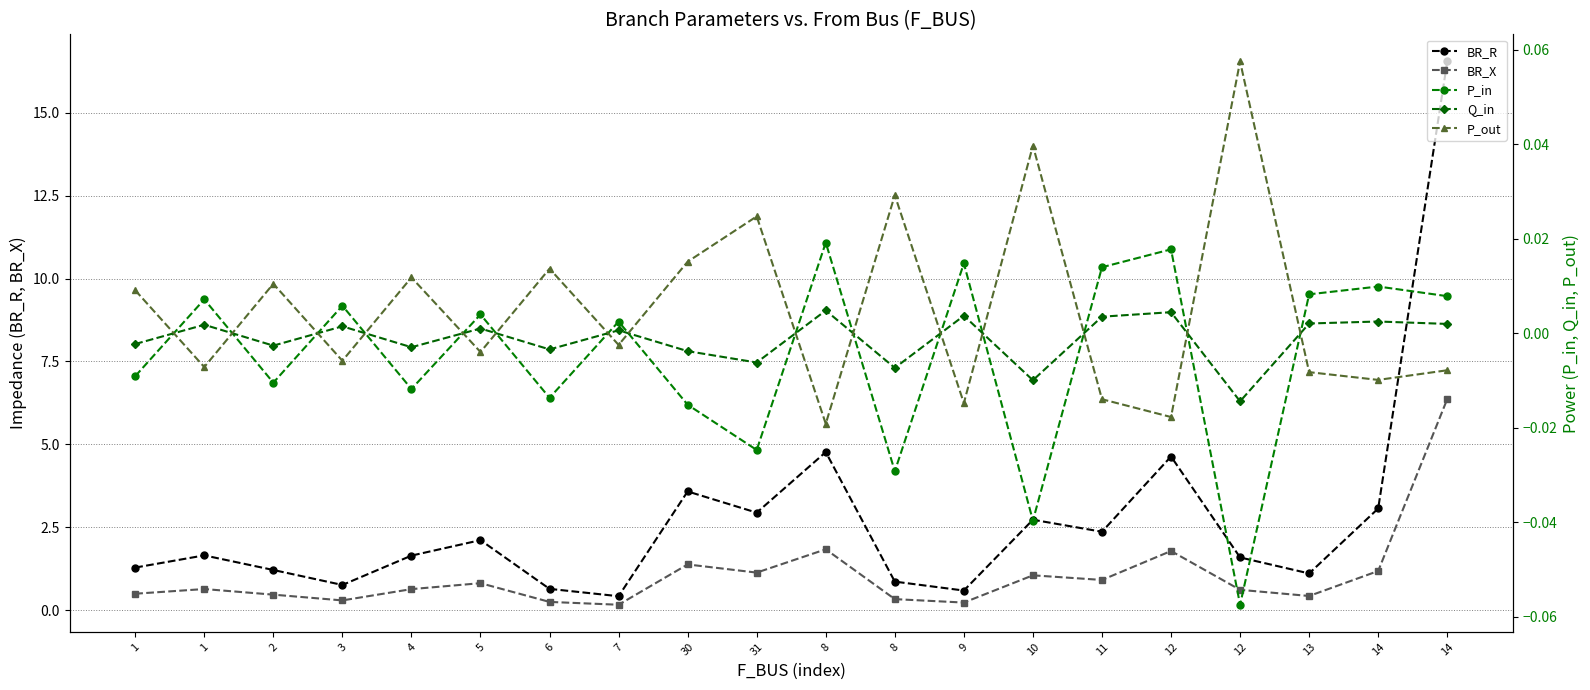

Reading left to right, list all the values displayed in this chart.

BR_R: 1.3	1.6	1.2	0.8	1.6	2.1	0.6	0.4	3.6	2.9	4.8	0.9	0.6	2.7	2.4	4.6	1.6	1.1	3.1	16.5
BR_X: 0.5	0.6	0.5	0.3	0.6	0.8	0.2	0.2	1.4	1.1	1.8	0.3	0.2	1.0	0.9	1.8	0.6	0.4	1.2	6.4
P_in: -0.0	0.0	-0.0	0.0	-0.0	0.0	-0.0	0.0	-0.0	-0.0	0.0	-0.0	0.0	-0.0	0.0	0.0	-0.1	0.0	0.0	0.0
Q_in: -0.0	0.0	-0.0	0.0	-0.0	0.0	-0.0	0.0	-0.0	-0.0	0.0	-0.0	0.0	-0.0	0.0	0.0	-0.0	0.0	0.0	0.0
P_out: 0.0	-0.0	0.0	-0.0	0.0	-0.0	0.0	-0.0	0.0	0.0	-0.0	0.0	-0.0	0.0	-0.0	-0.0	0.1	-0.0	-0.0	-0.0